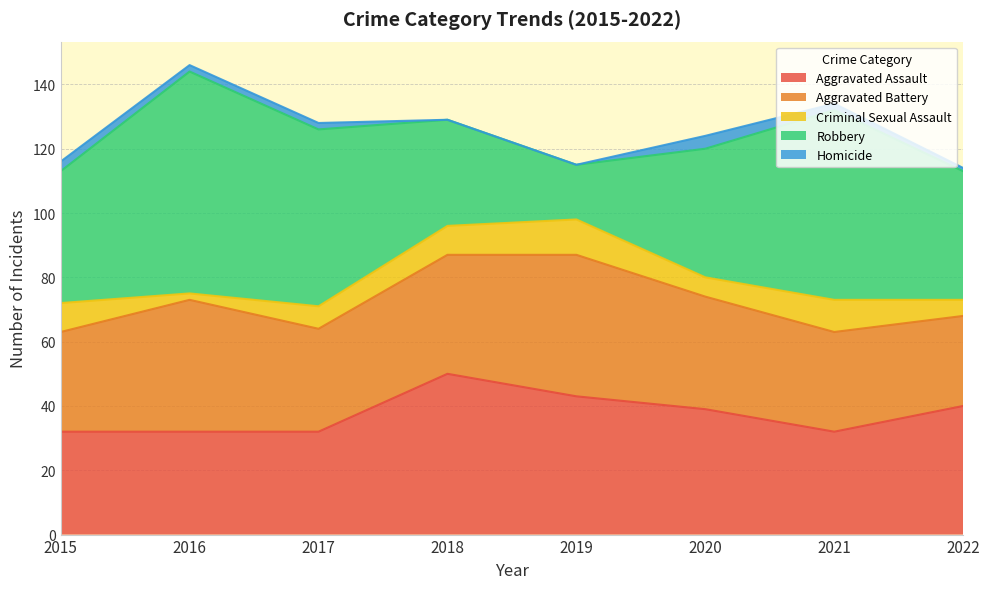

How many interior local peaks does the Robbery series have?

2